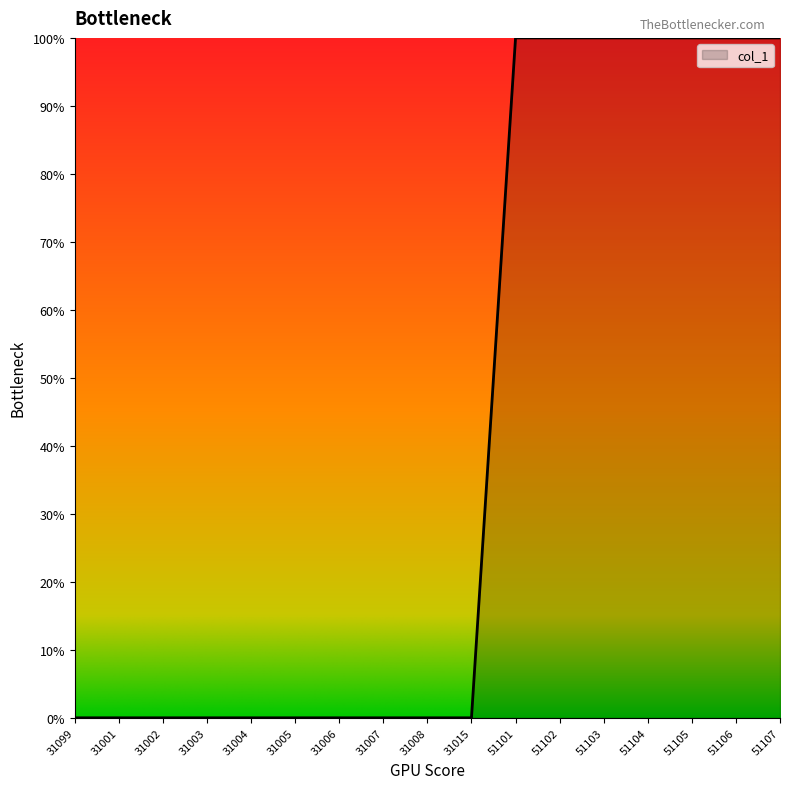

True or false: the data shows 42.0 at 51107.

False